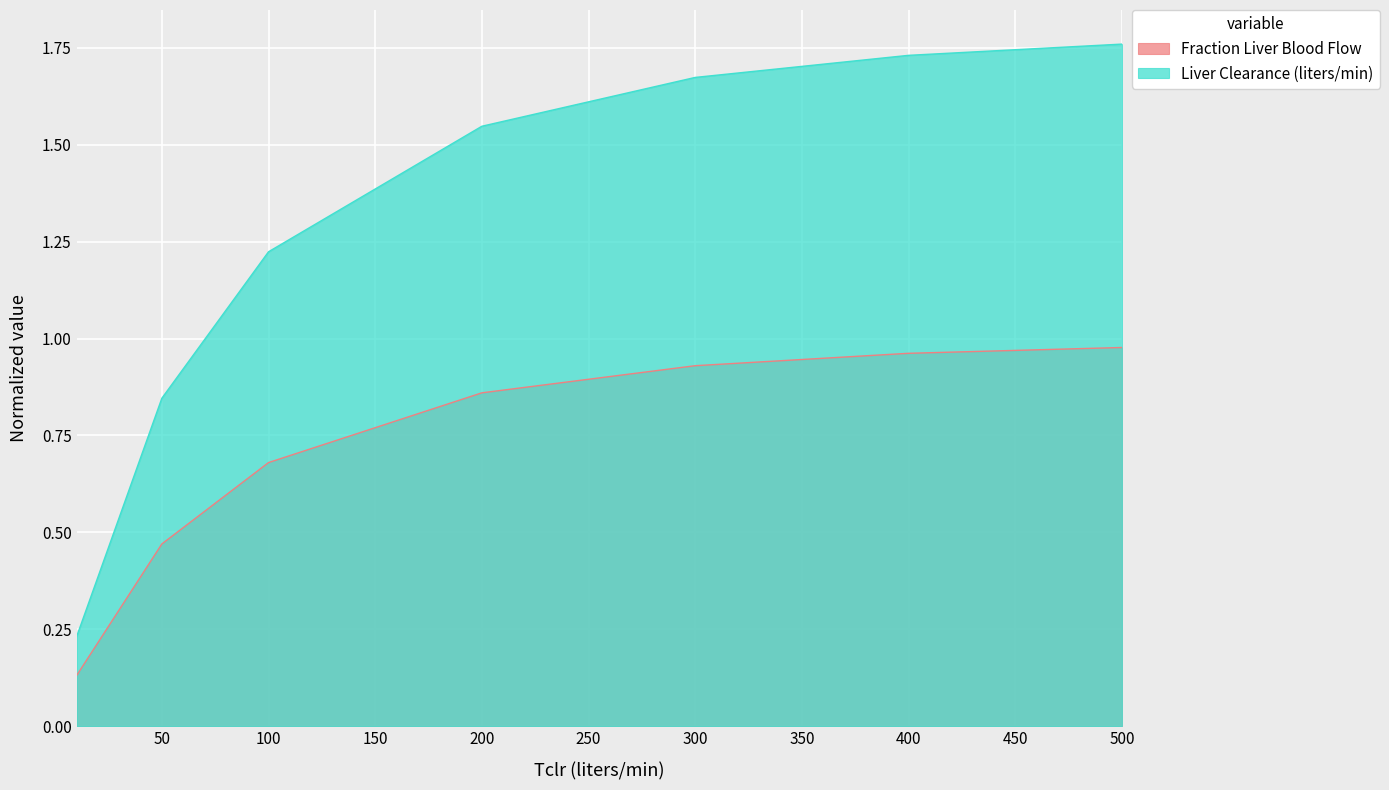

Reading left to right, list all the values displayed in this chart.

Fraction Liver Blood Flow: 10=0.1	50=0.5	100=0.7	200=0.9	300=0.9	400=1.0	500=1.0
Liver Clearance (liters/min): 10=0.2	50=0.8	100=1.2	200=1.5	300=1.7	400=1.7	500=1.8